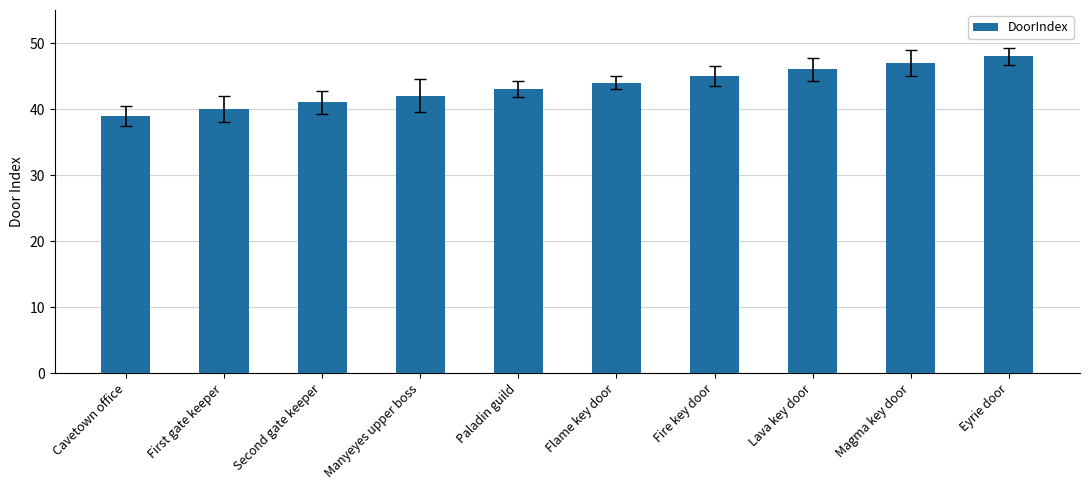

The value at Manyeyes upper boss is 64. True or false?

False